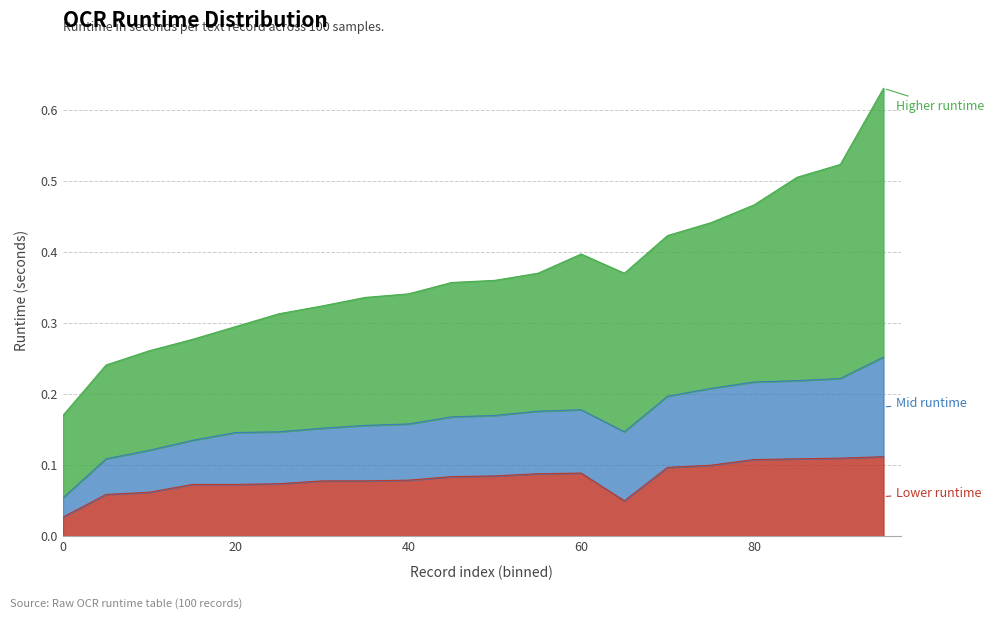

Does the chart display data point markers on the line(s)?

No